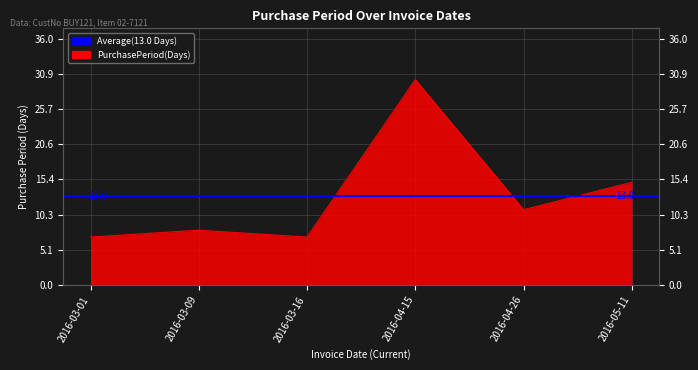

At which label is the value closest to 18?

2016-05-11